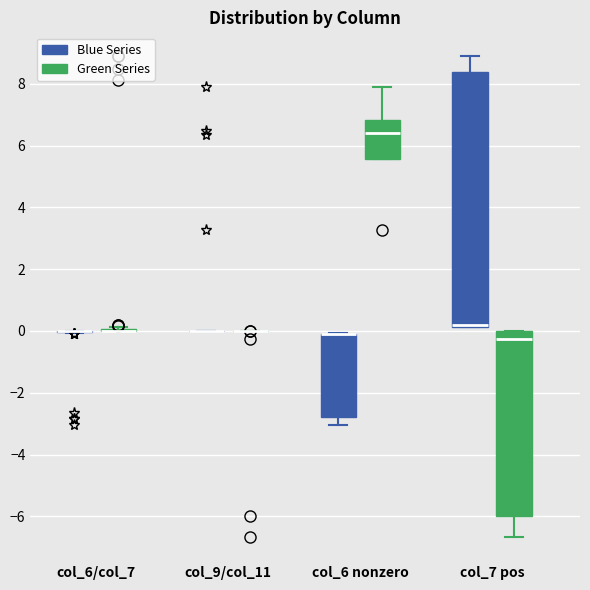

Where is the upper edge of the box for col_7 pos (Green Series) on the y-axis? The values are not printed on the chart, so give them approximately, as read against the axis.

0.0